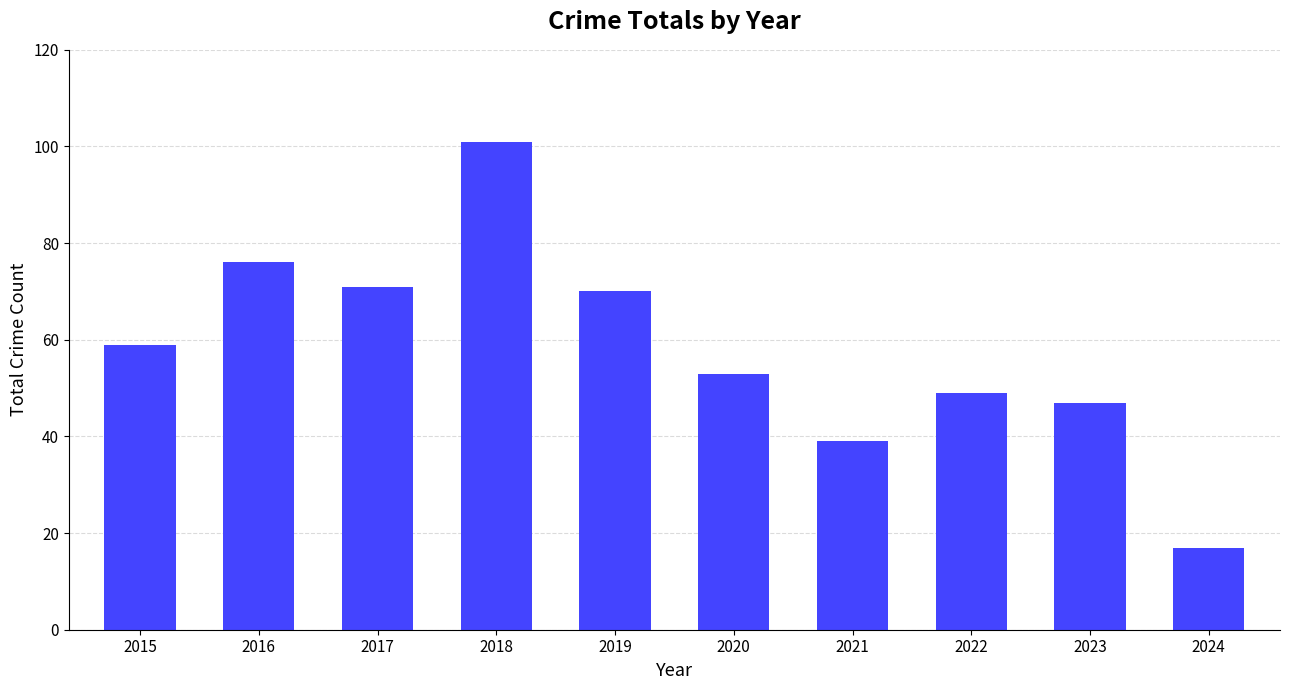

What is the approximate value at 2019, to the nearest 10?

70